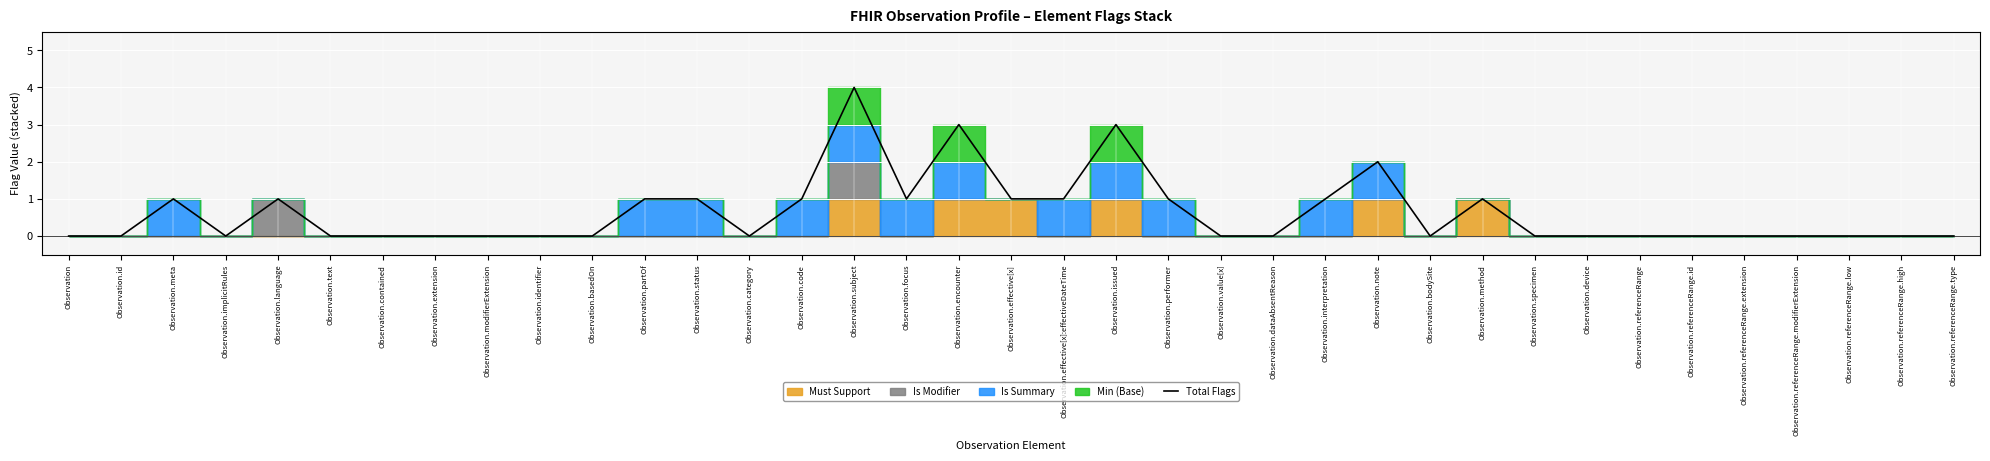

Reading right to left, what are all the values shown in this chart?

0	0	0	0	0	0	0	0	0	1	0	2	1	0	0	1	3	1	1	3	1	4	1	0	1	1	0	0	0	0	0	0	1	0	1	0	0